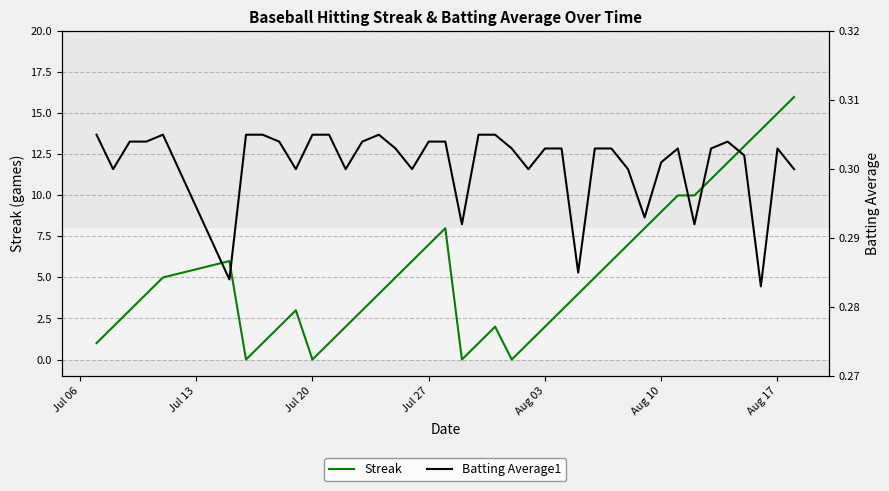

How many interior local valleys does the Batting Average1 series have?

11